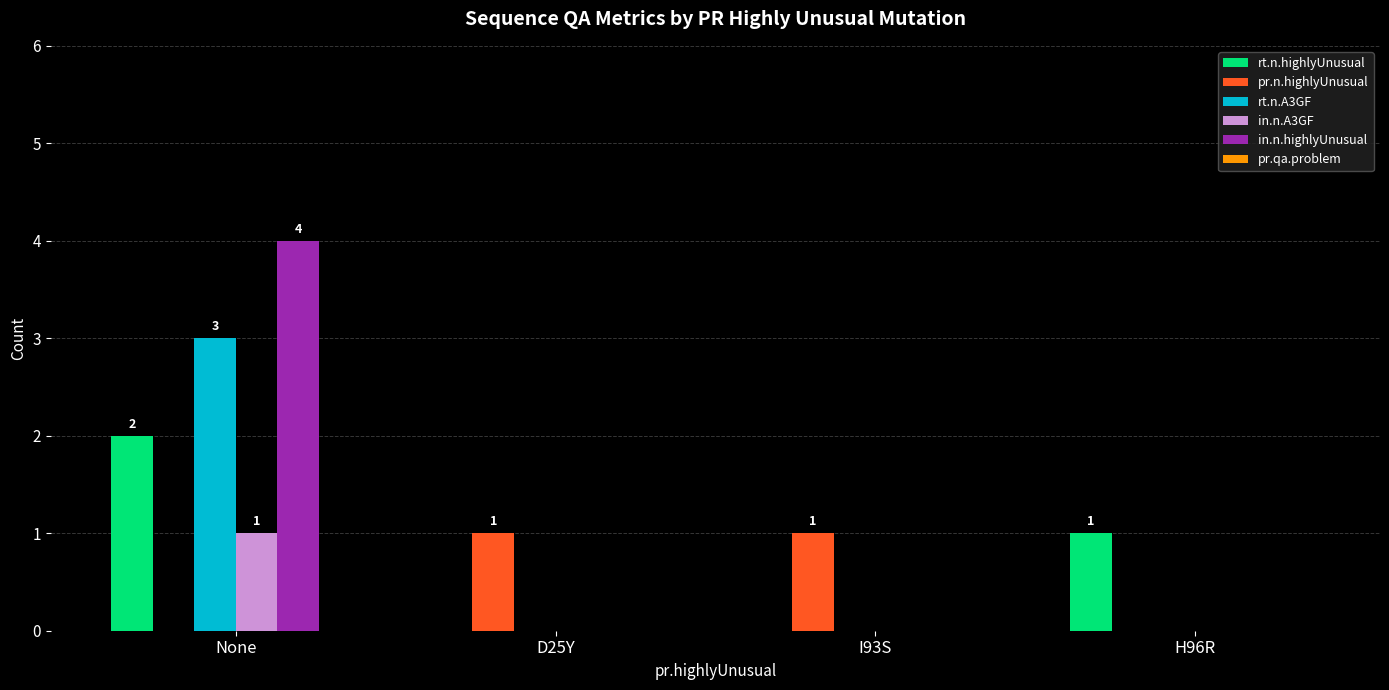

Which category has the highest value in the in.n.highlyUnusual series?

None